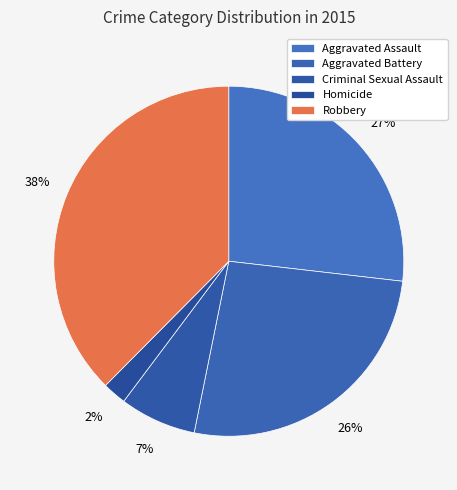

What percentage is the Criminal Sexual Assault slice, to the nearest percent?

7%